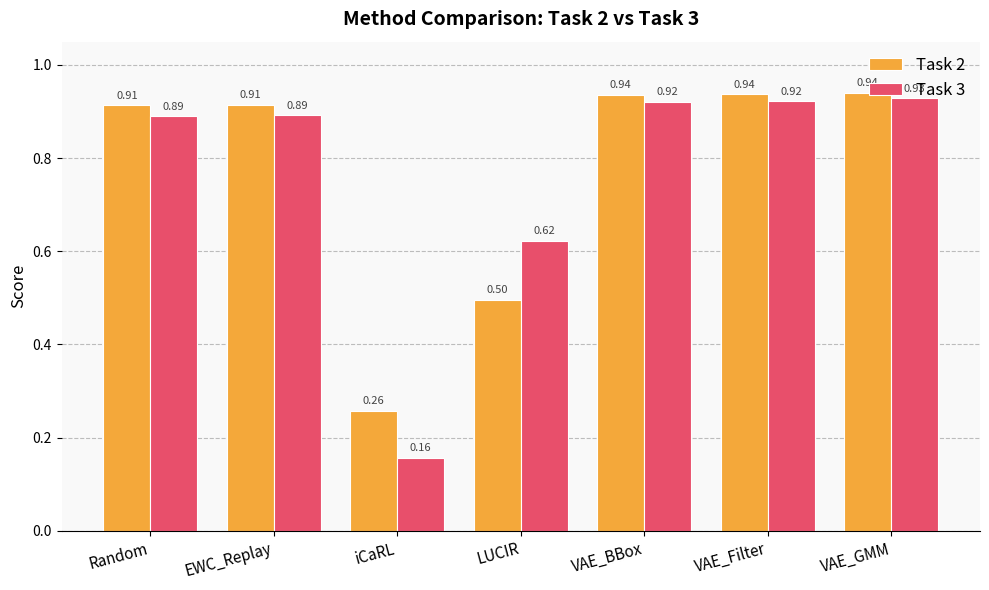

What is the difference between the maximum and minimum values in the Task 2 series?

0.7